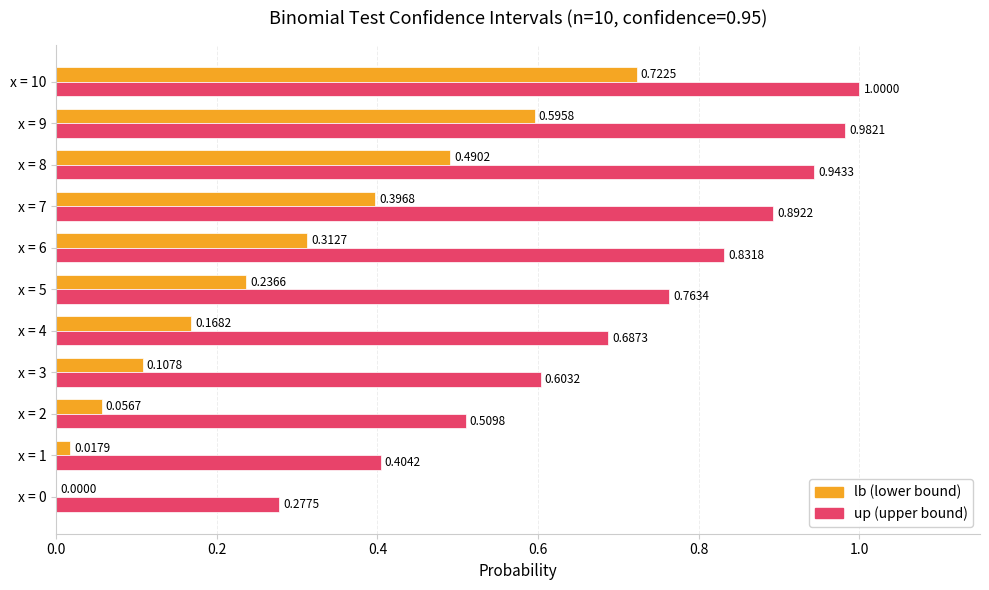

At which category is the sum across all series the highest?

x = 10